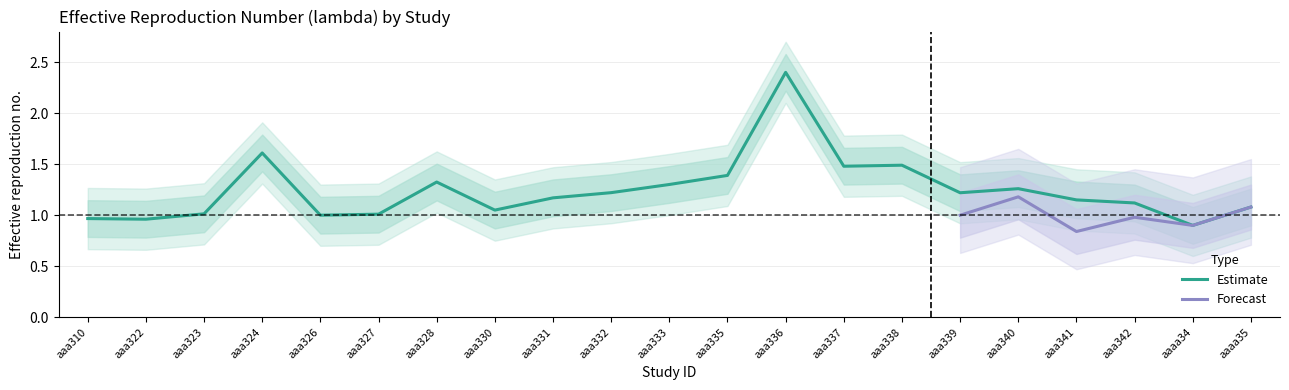

What is the greatest value displayed?

2.4